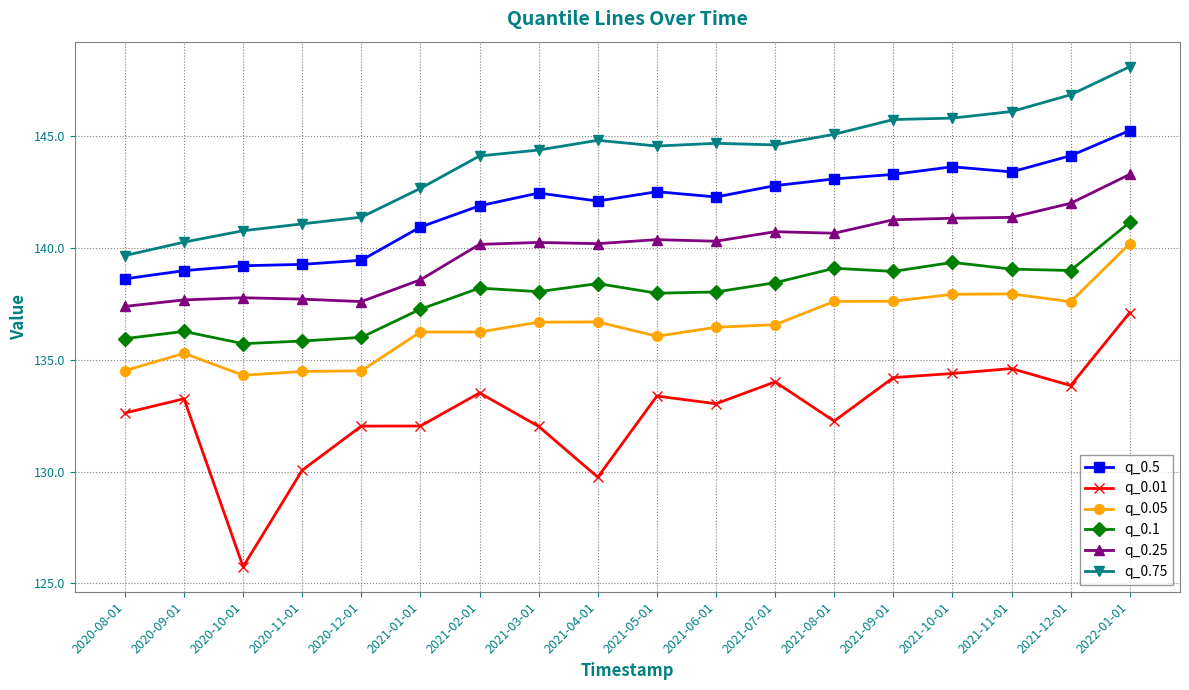

What is the sum of the q_0.75 values at 2021-07-01 and 2020-10-01?

285.4